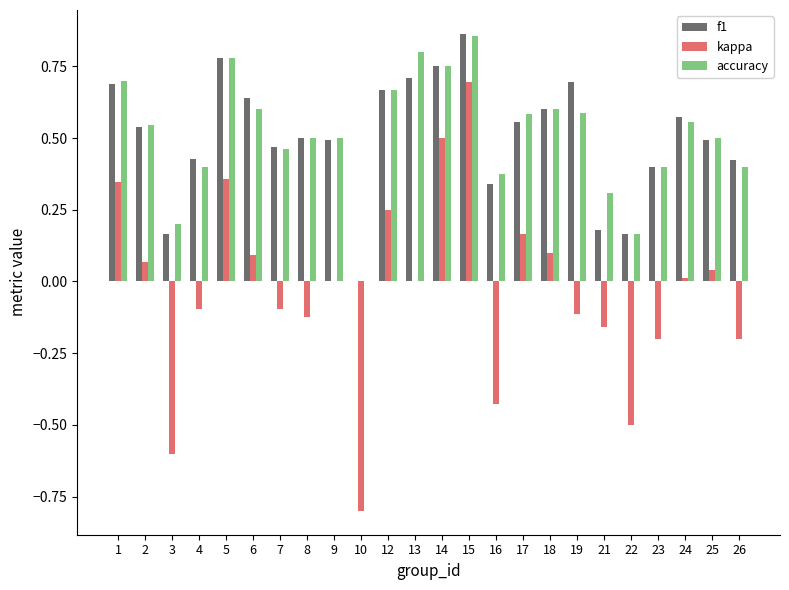

What is the sum of all kappa values?

-0.7